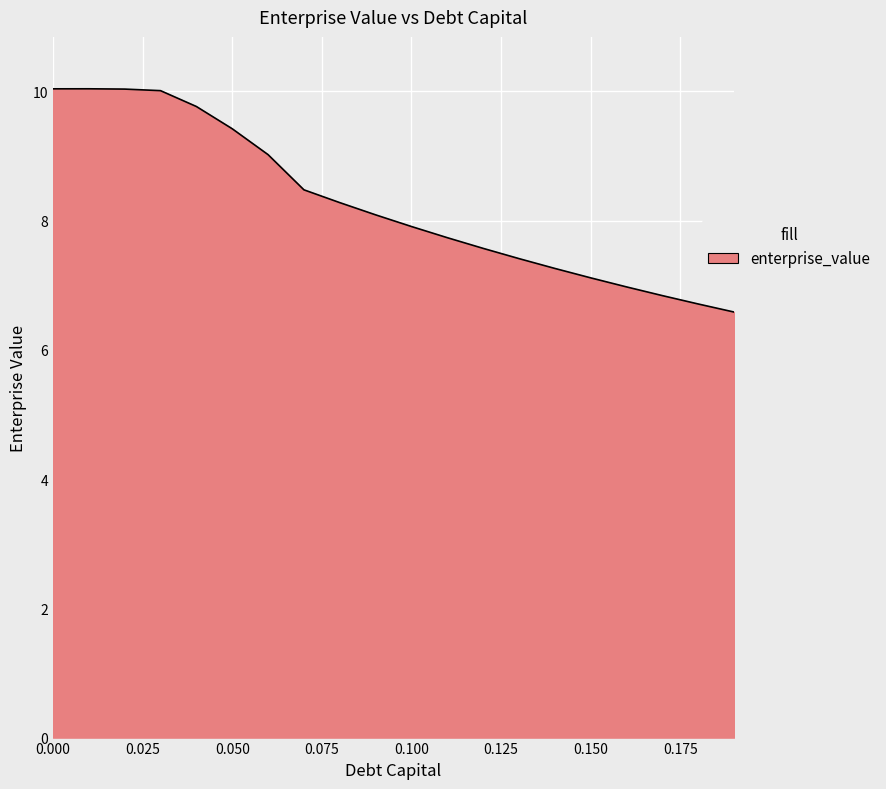

How many values exceed 8?

10